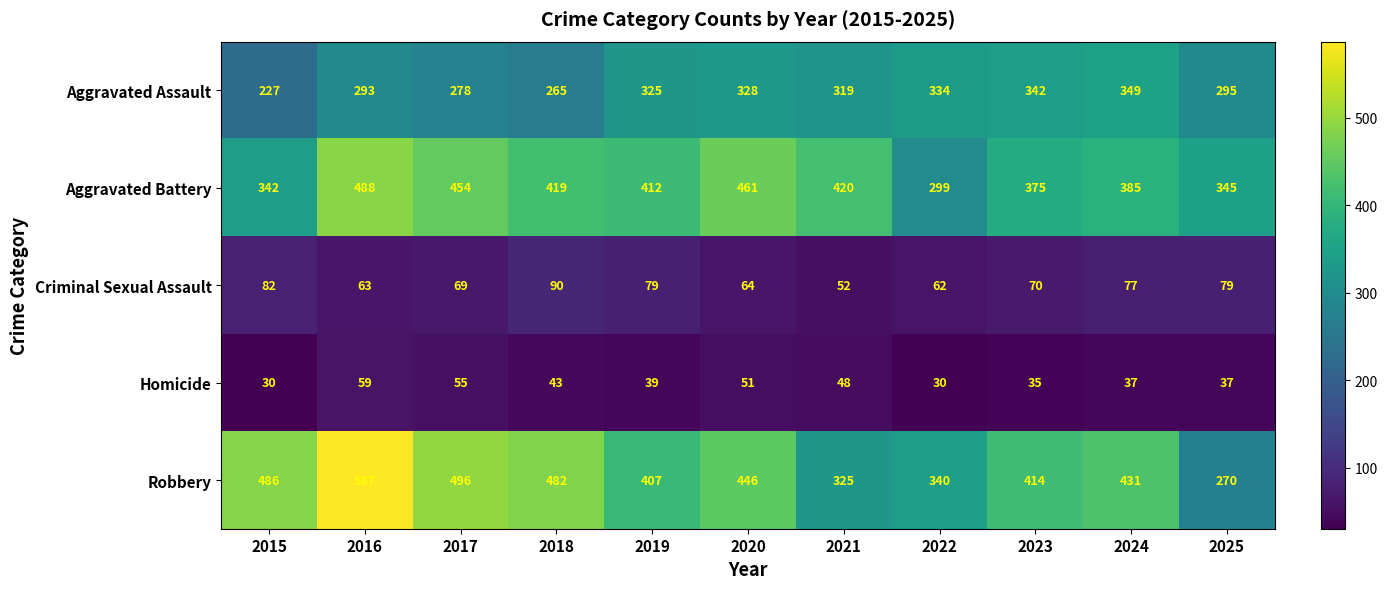

The value of Aggravated Assault at 2024 is 200. True or false?

False